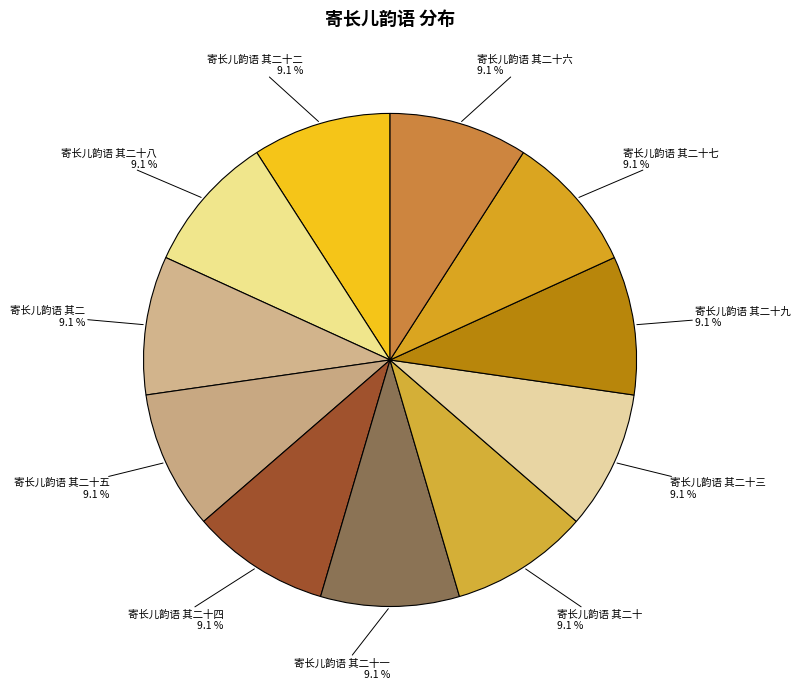

What percentage is NOT represented by 寄长儿韵语 其二十七?

90.9%